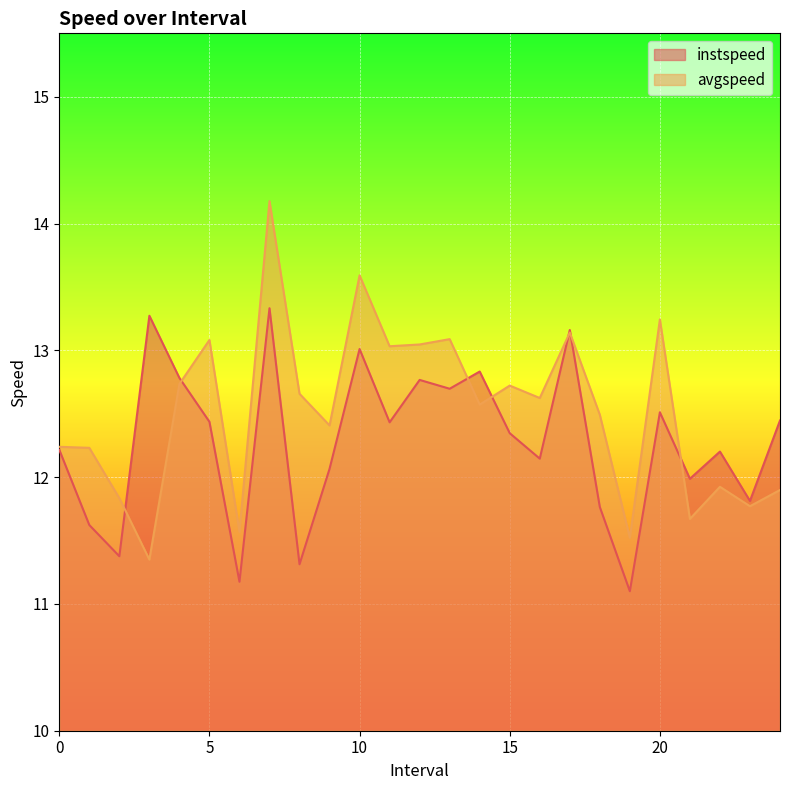

How many values in the avgspeed series exceed 12?

17